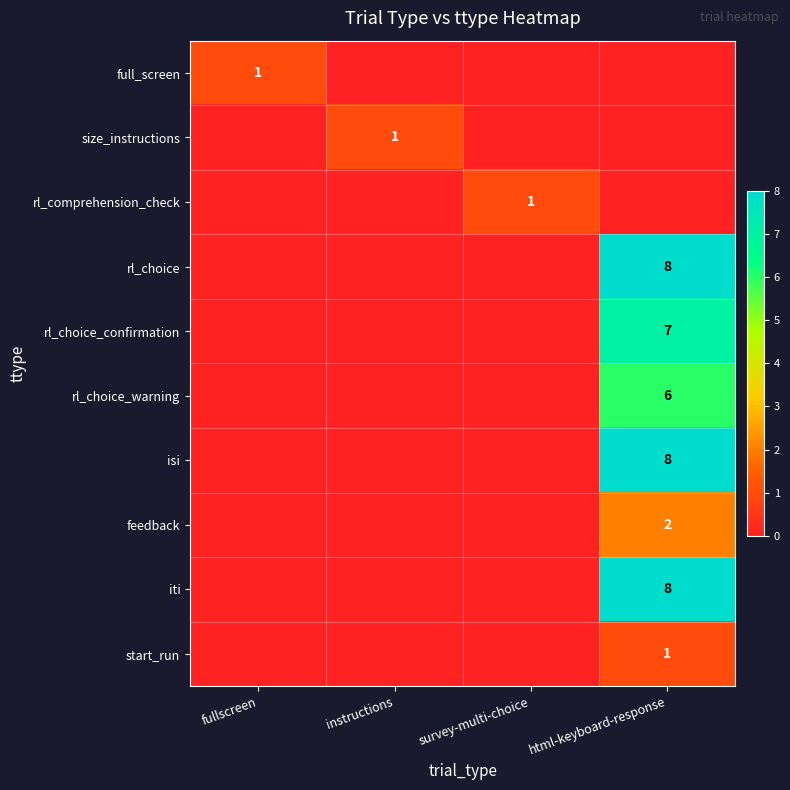

Is it true that rl_choice equals 13 at html-keyboard-response?

False